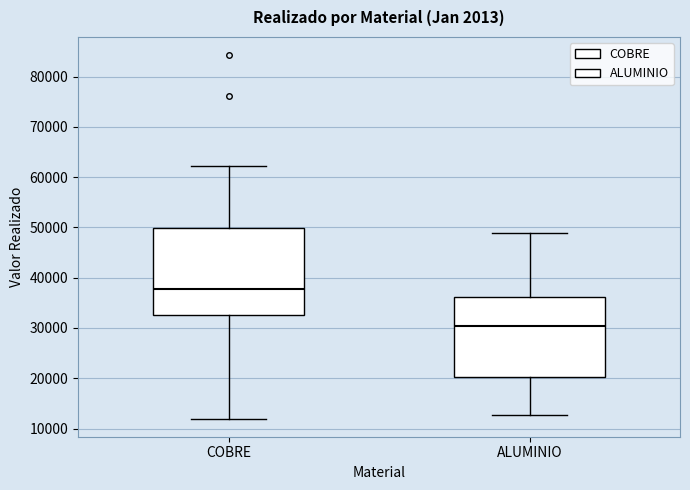

Reading left to right, read every box against the y-axis: the position of its median line, the range the box covers, and the ends of its whiskers. The values are not printed on the chart, so give them approximately, as read against the axis.

COBRE: median 38000, box 33000 to 50000, whiskers 12000 to 62000
ALUMINIO: median 30000, box 20000 to 36000, whiskers 13000 to 49000